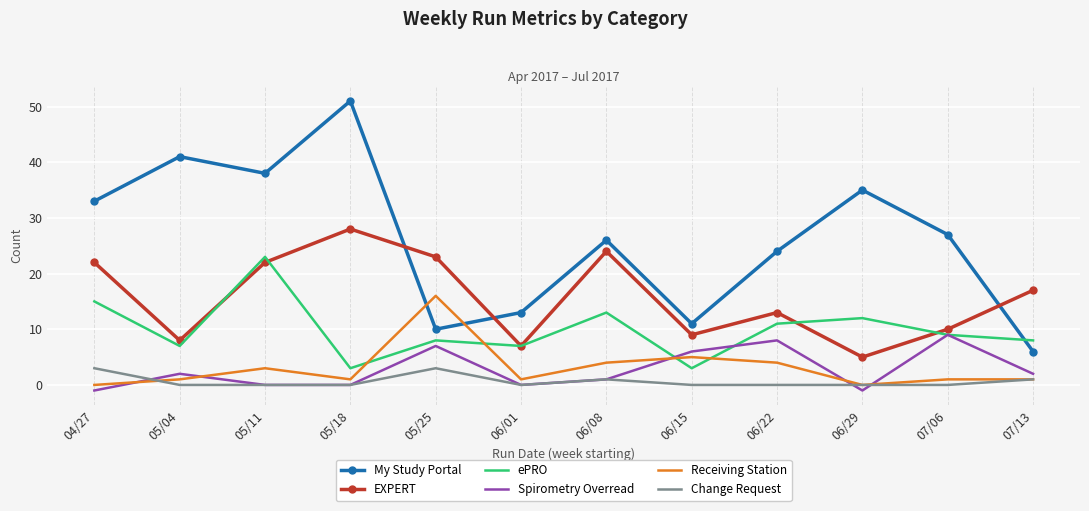

How many Spirometry Overread values are between 0 and 7?

8